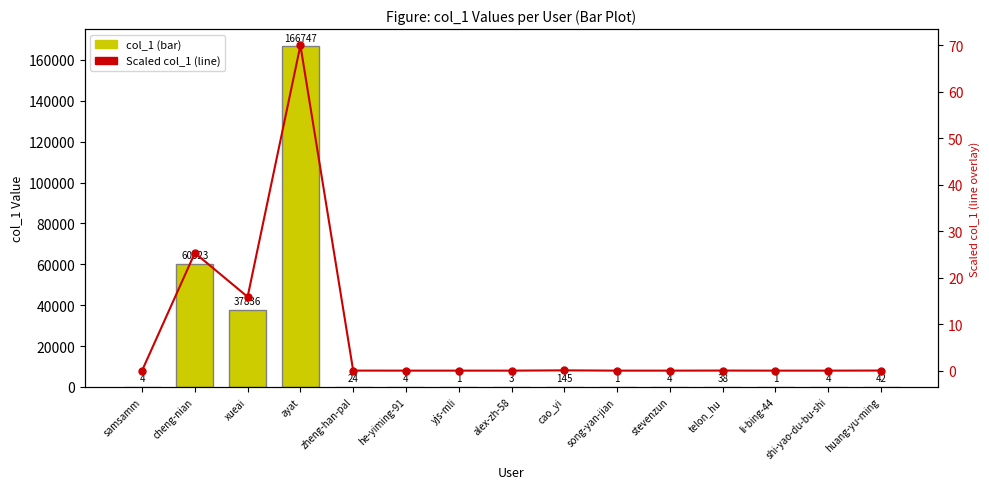

True or false: col_1 has a value of 4.5 at alex-zh-58.

False